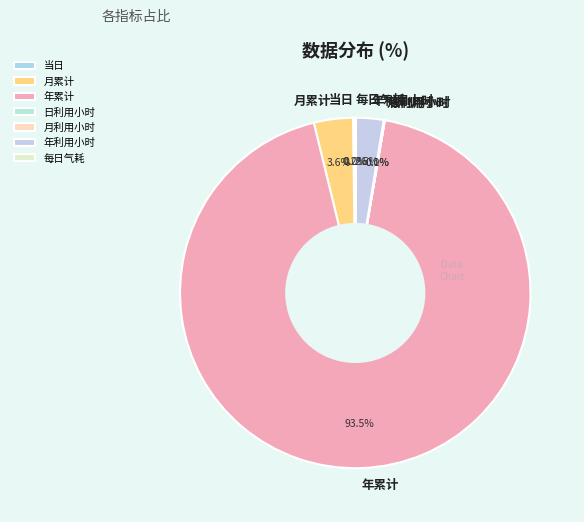

Which category accounts for the majority?

年累计